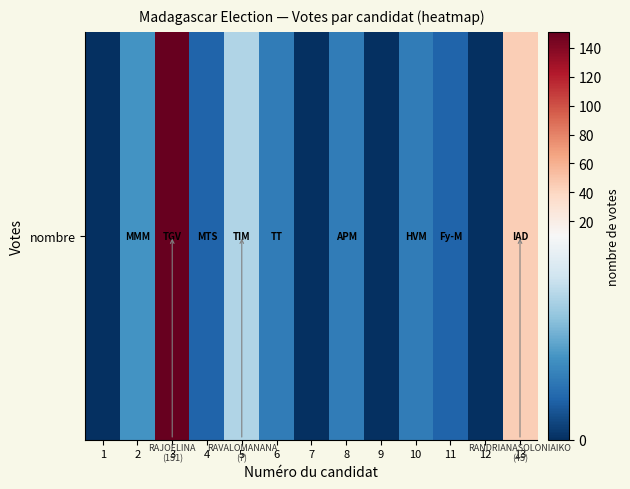

Where is the data nearest to the value 75?

13